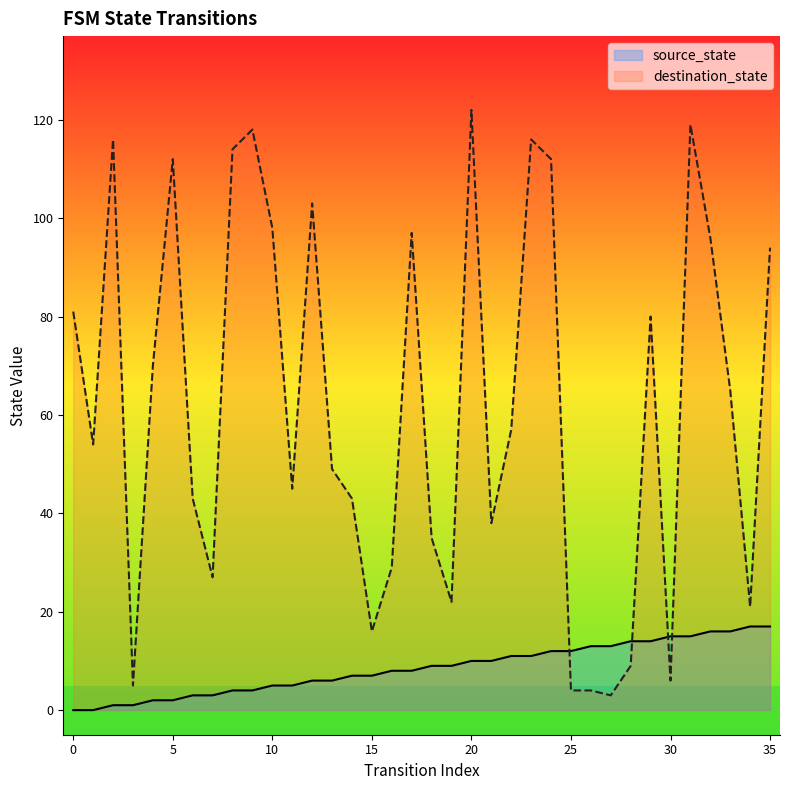

Which series ends up on top after the final intersection of source_state and destination_state?

destination_state